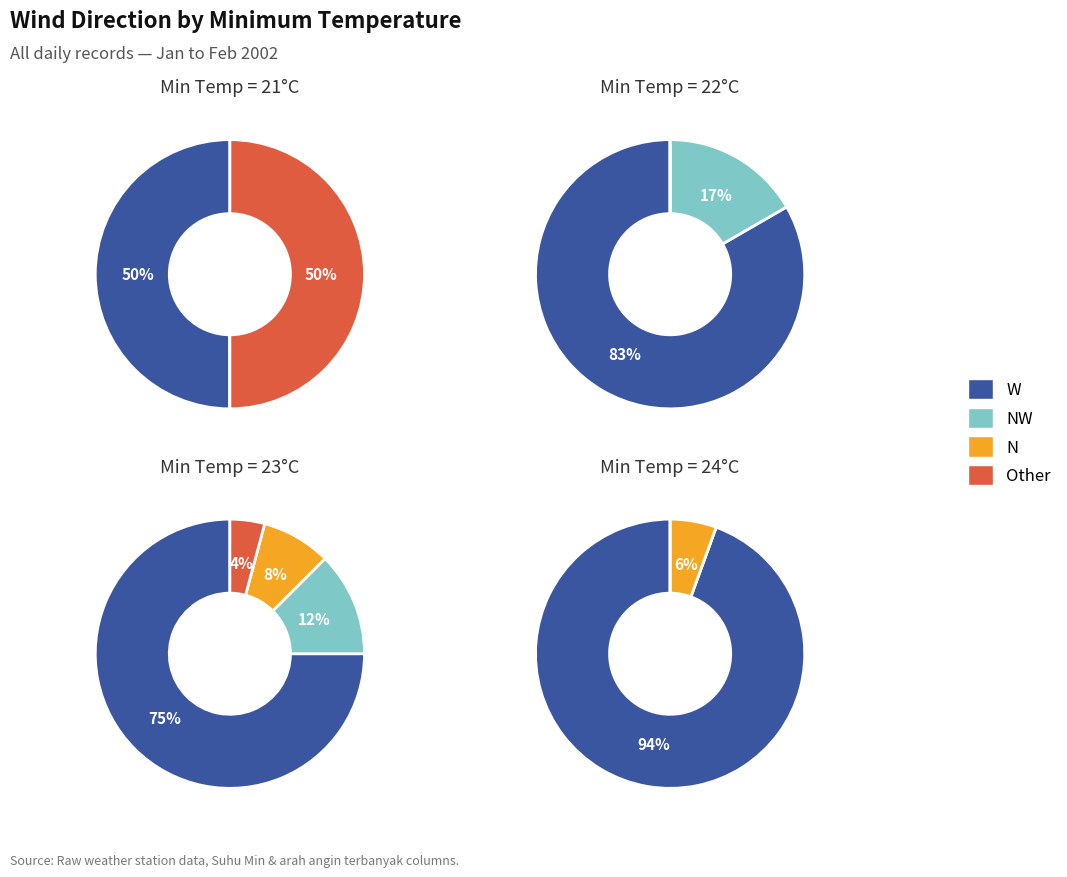

Is it true that Suhu Min 22 is 6% of the pie?

False